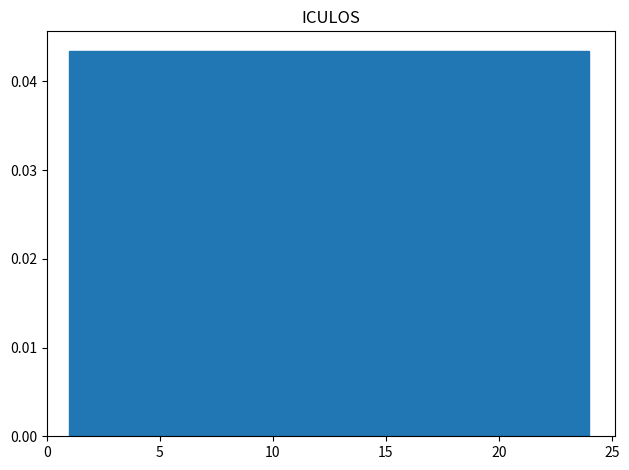

Reading left to right, transcribe this chart: for each bar, give the range it covers on the x-axis and its height. Neither the bar edges nor the heights are printed on the chart, so give them approximately, as read against the axes.

1.0 to 4.0: 0.043
4.0 to 7.0: 0.043
7.0 to 9.5: 0.043
9.5 to 12.5: 0.043
12.5 to 15.5: 0.043
15.5 to 18.5: 0.043
18.5 to 21.0: 0.043
21.0 to 24.0: 0.043